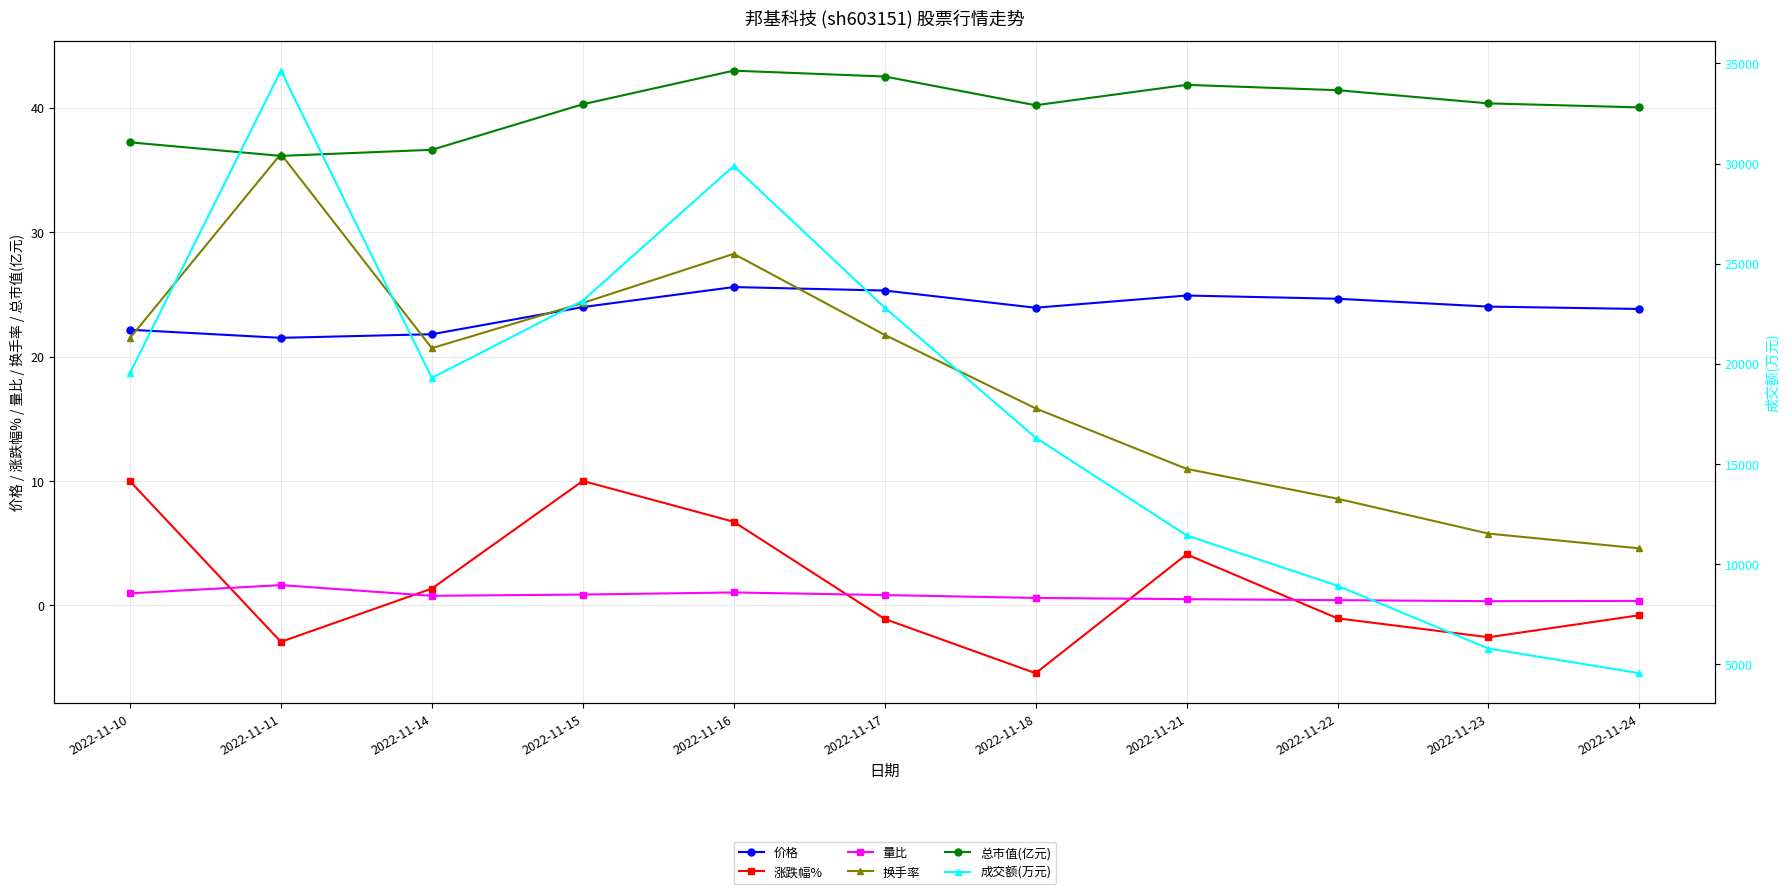

What is the value of the 换手率 point at the 6th from the left?

21.7